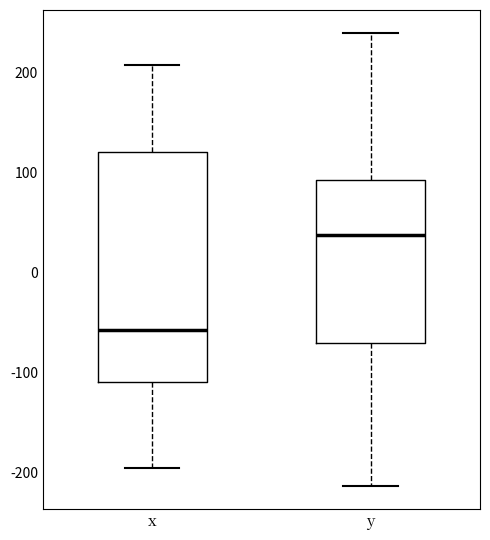

Reading left to right, read every box against the y-axis: the position of its median line, the range the box covers, and the ends of its whiskers. The values are not printed on the chart, so give them approximately, as read against the axis.

x: median -60, box -110 to 120, whiskers -200 to 210
y: median 40, box -70 to 90, whiskers -210 to 240